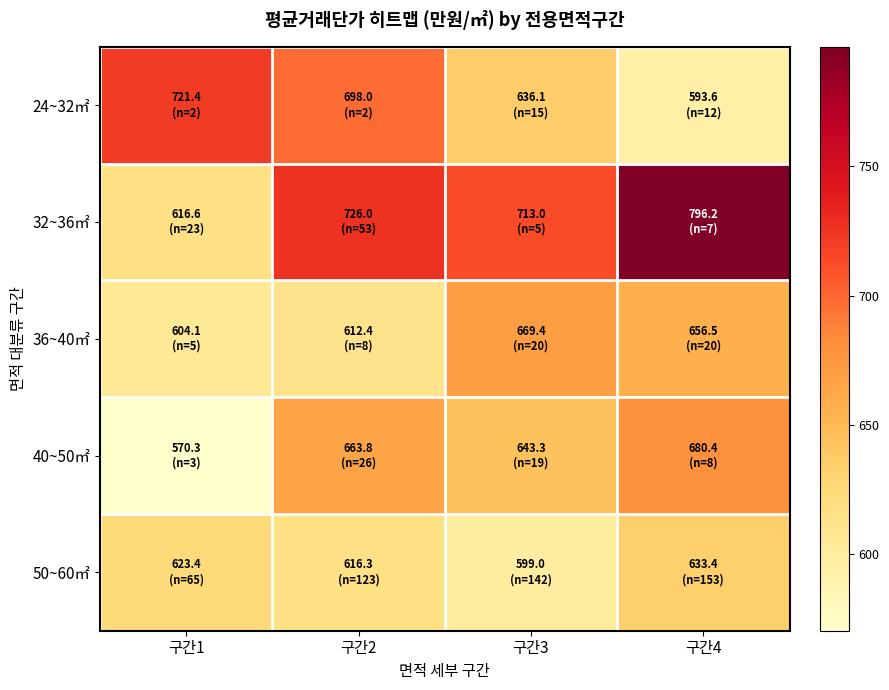

What is the spread (max minus min) of values at 구간1?

151.1